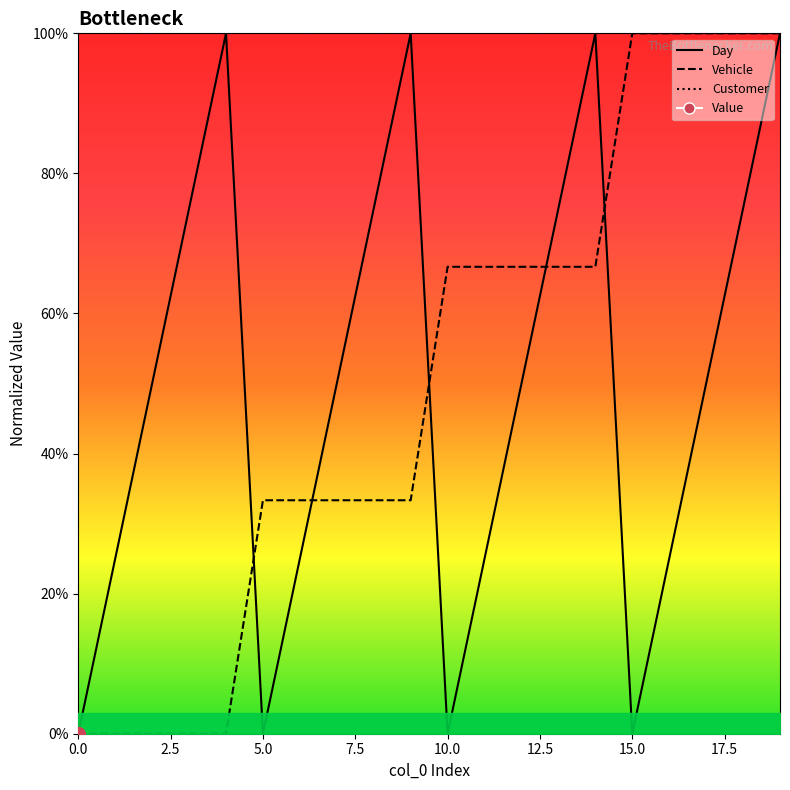

Where do Day and Vehicle first cross each other?

4 and 5